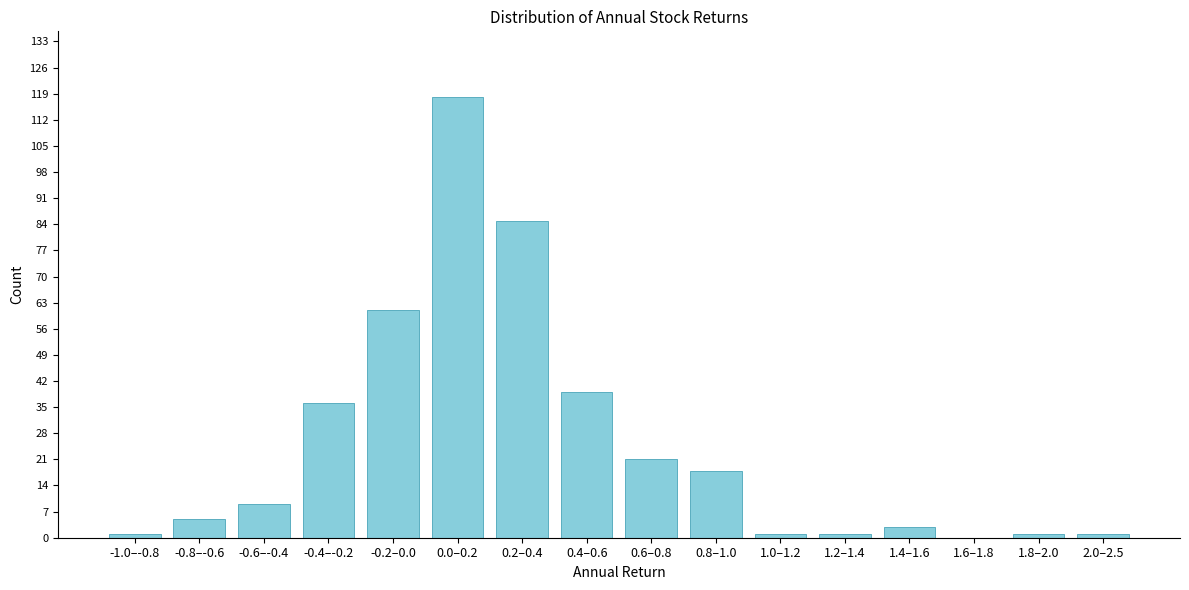

Reading left to right, list all the values displayed in this chart.

-1.0–-0.8=1	-0.8–-0.6=5	-0.6–-0.4=9	-0.4–-0.2=36	-0.2–0.0=61	0.0–0.2=118	0.2–0.4=85	0.4–0.6=39	0.6–0.8=21	0.8–1.0=18	1.0–1.2=1	1.2–1.4=1	1.4–1.6=3	1.6–1.8=0	1.8–2.0=1	2.0–2.5=1